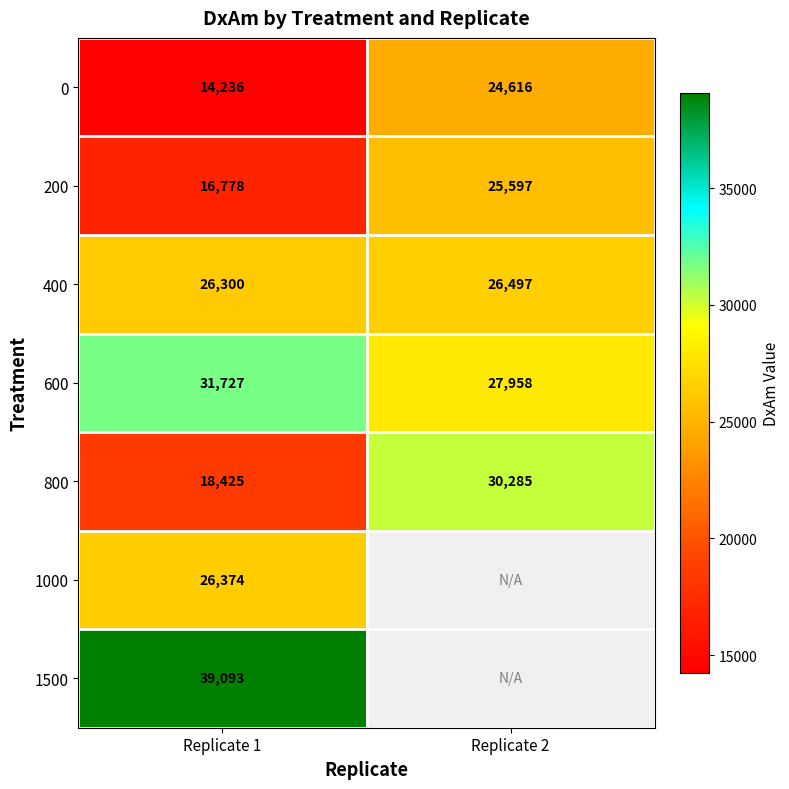

The 800 series shows 47199 at Replicate 2. True or false?

False